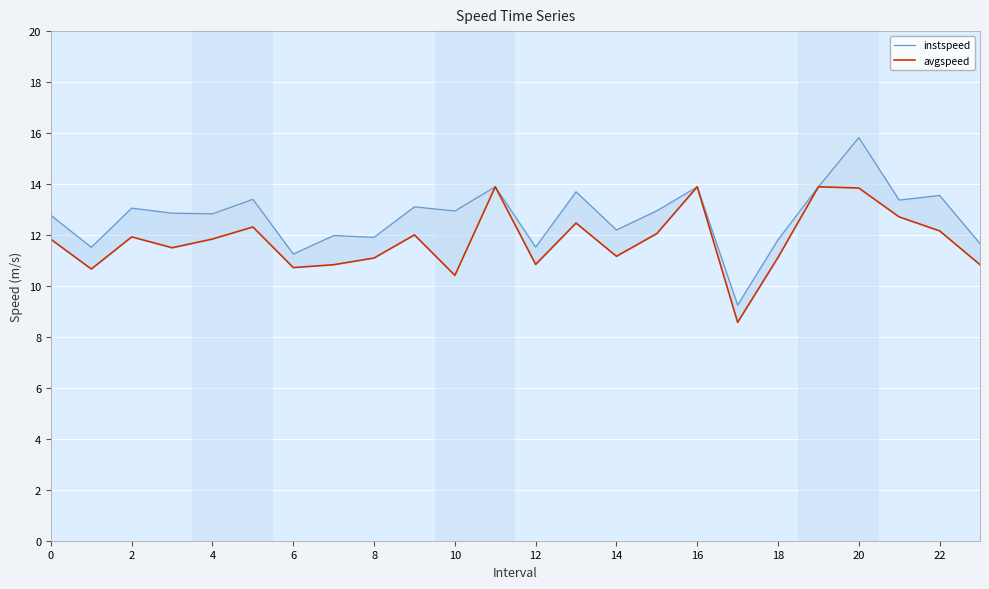

What is the smallest value displayed?

8.6